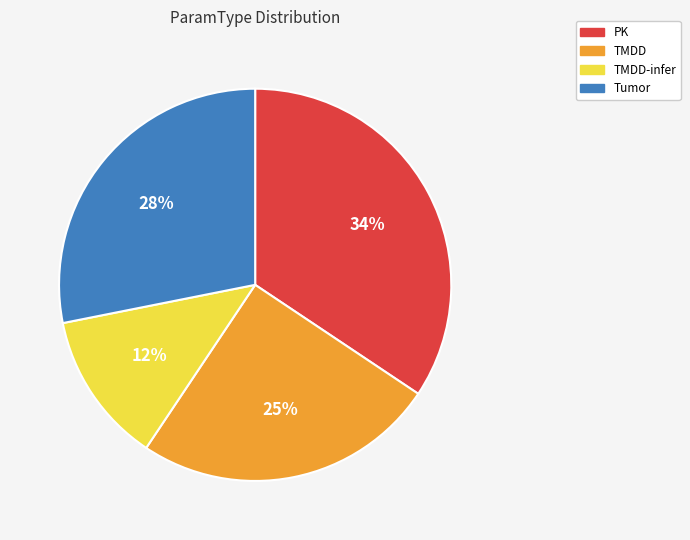

Does Tumor account for over 50% of the chart?

No